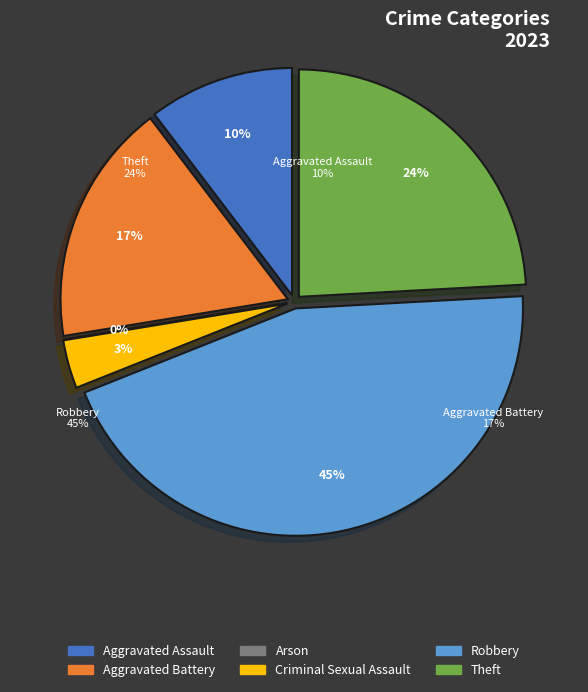

How much of the chart is everything except Aggravated Assault?

89.7%